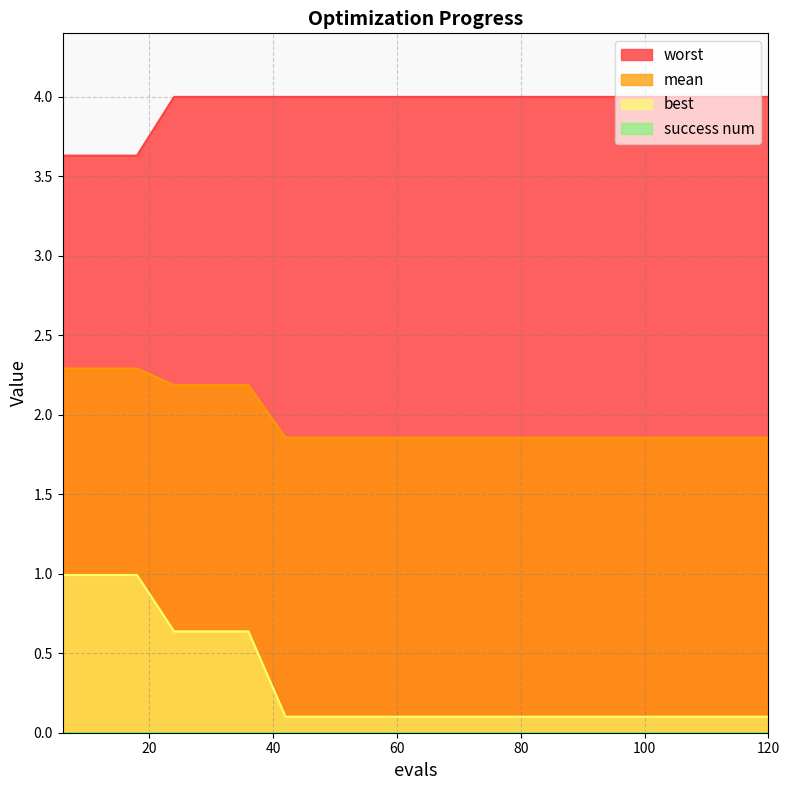

Which series has the widest spread of values?

best